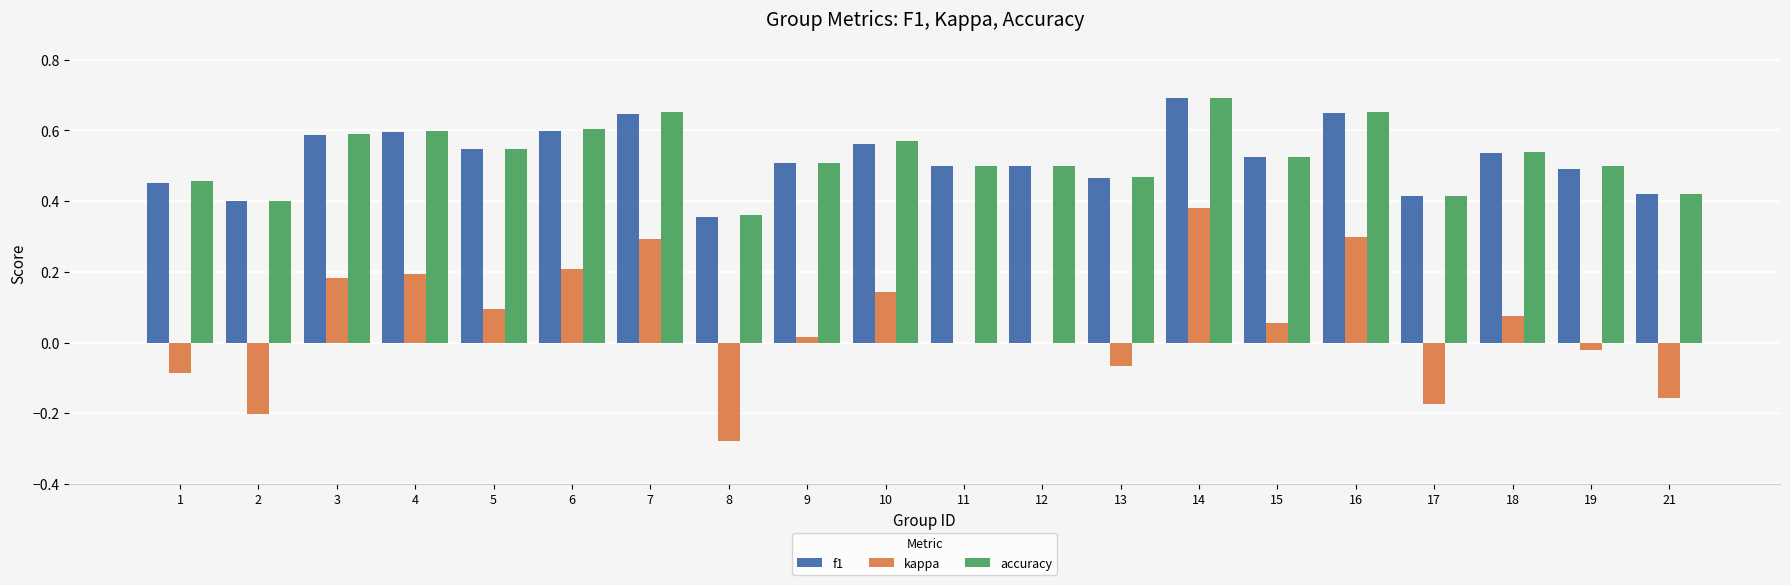

Are the bars grouped side by side (vs. stacked)?

Yes